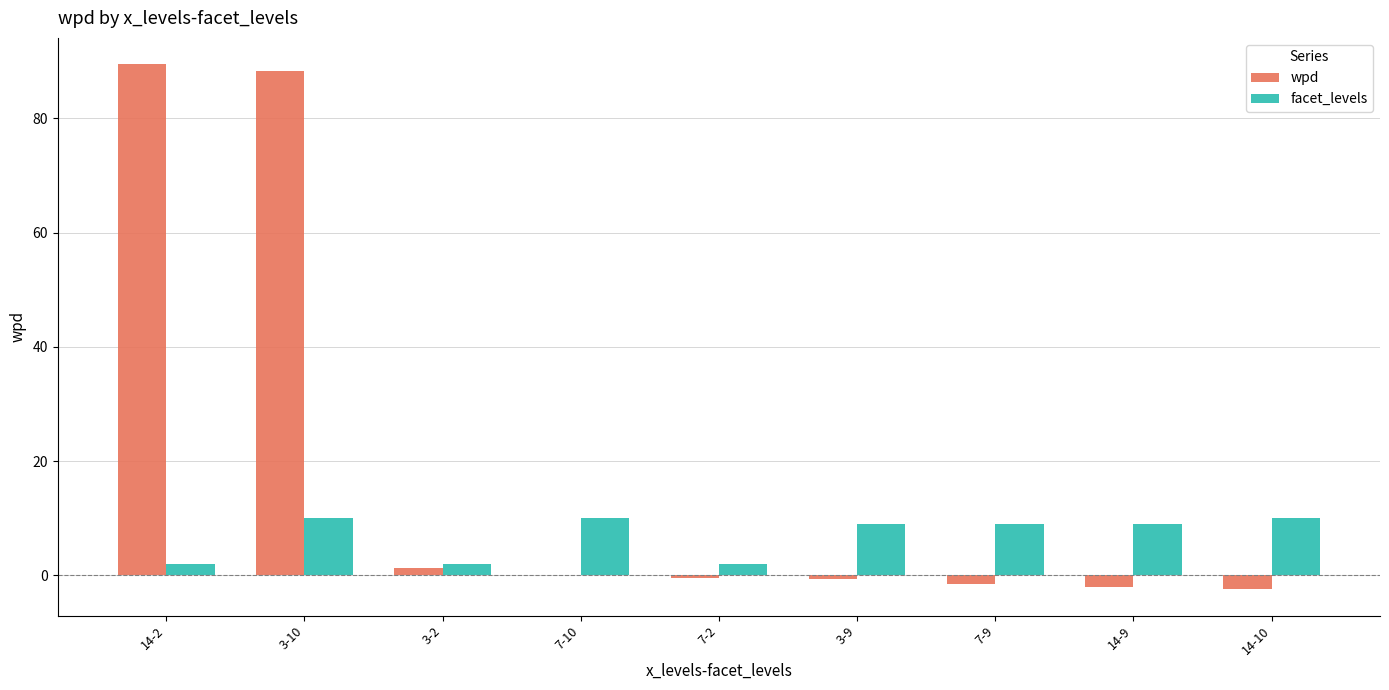

What is the sum of all wpd values?

171.9